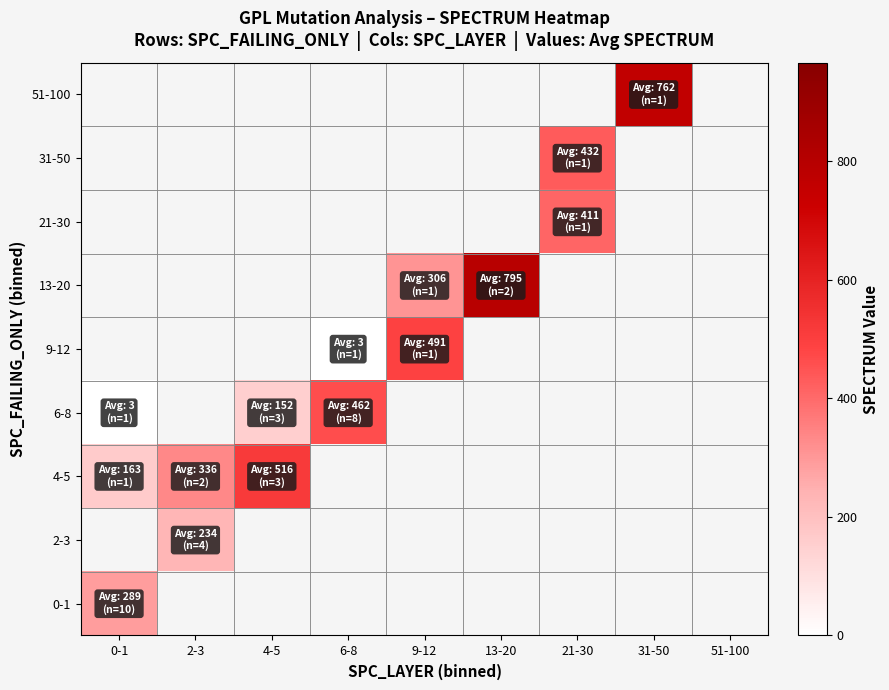

How many series are shown in this chart?

9